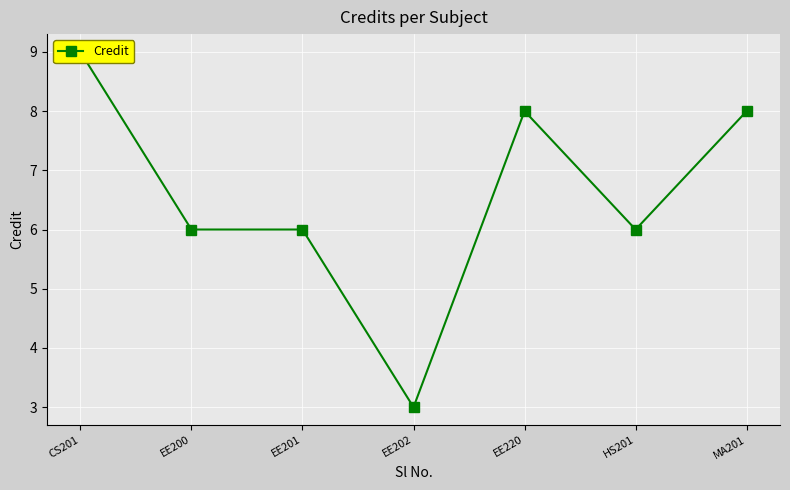

What position from the right is HS201?

2